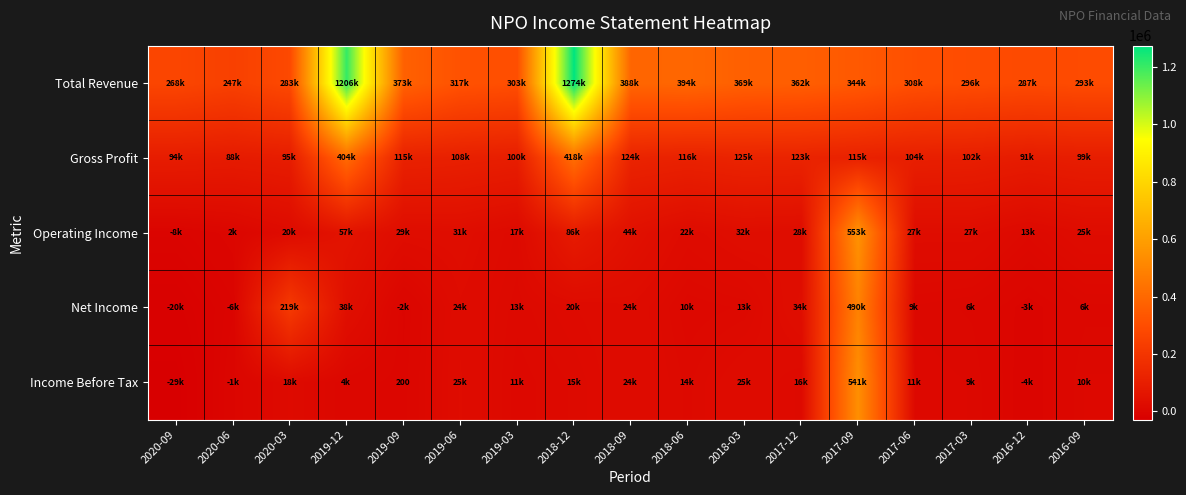

The Operating Income series shows 30700 at 2019-06. True or false?

True